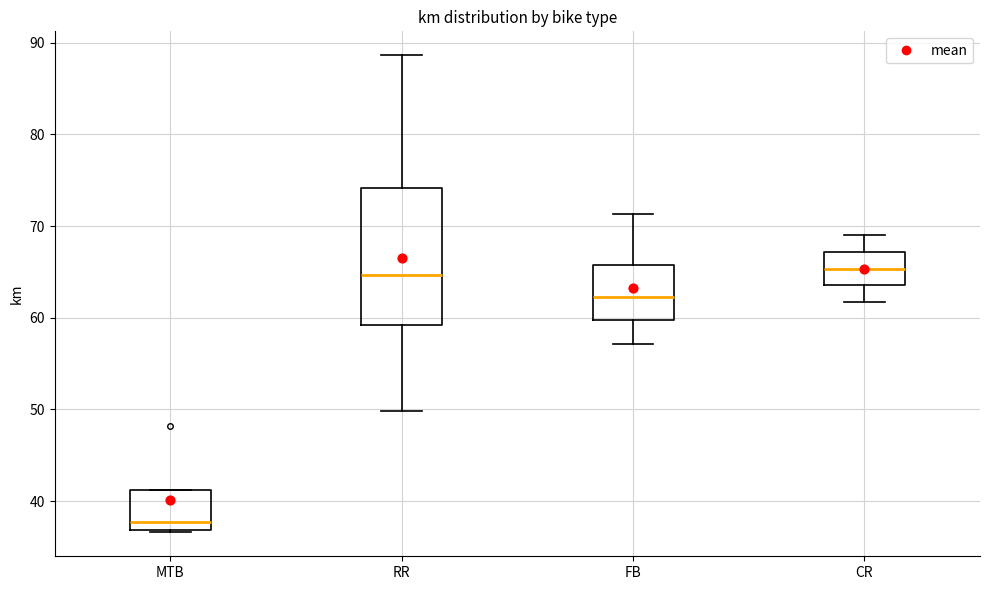

Reading left to right, transcribe this box plot: for each box, give where its median line is, the range the box spans, and where its two whiskers end, as read against the y-axis. The values are not printed on the chart, so give them approximately, as read against the axis.

MTB: median 38, box 37 to 41, whiskers 37 to 41
RR: median 65, box 59 to 74, whiskers 50 to 89
FB: median 62, box 60 to 66, whiskers 57 to 71
CR: median 65, box 64 to 67, whiskers 62 to 69